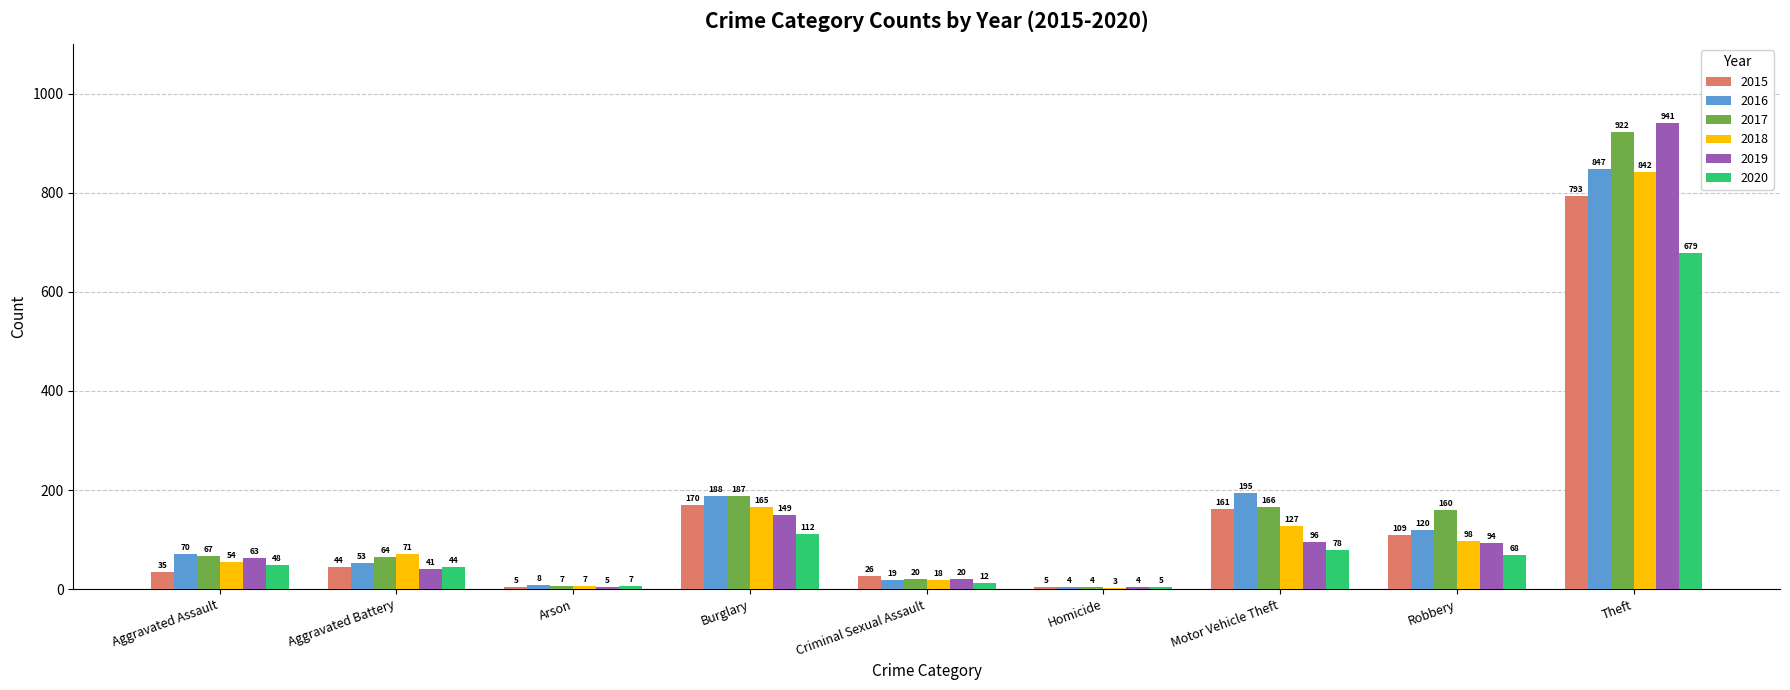

Is the value of 2016 at Aggravated Battery greater than the value of 2015 at Criminal Sexual Assault?

Yes